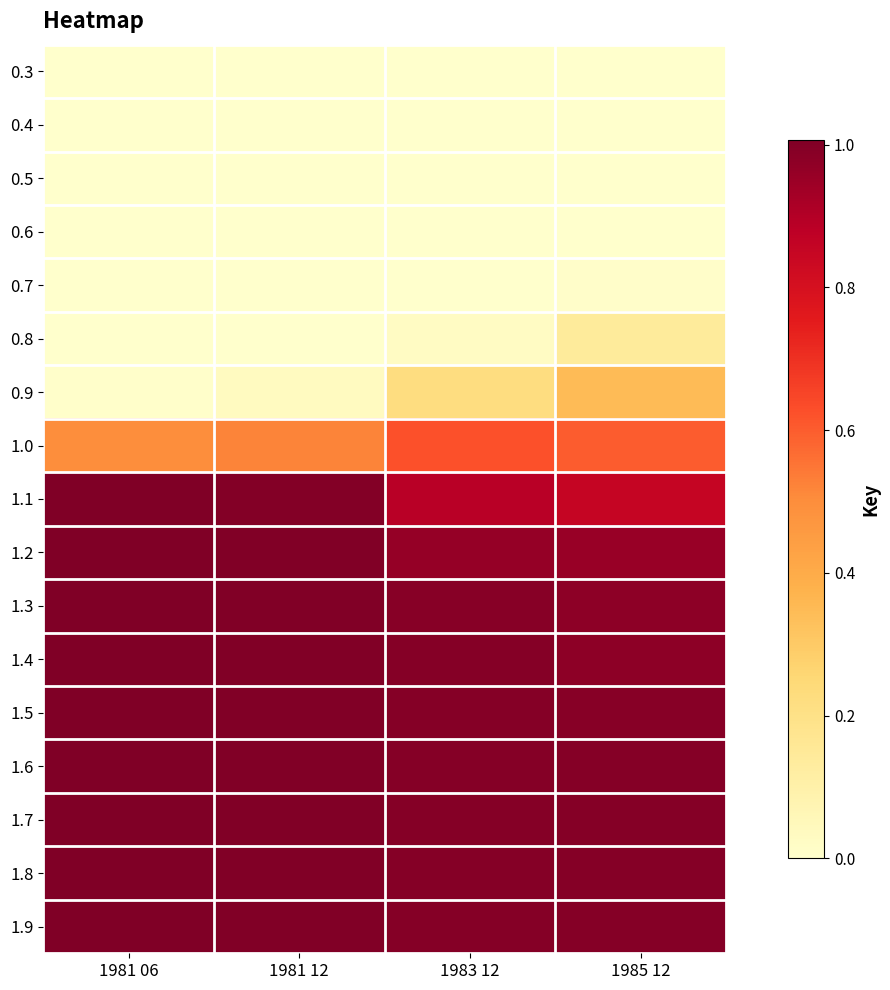

Rank the series at 1985 12 from highest to lowest value.

1.9, 1.8, 1.7, 1.6, 1.5, 1.4, 1.3, 1.2, 1.1, 1.0, 0.9, 0.8, 0.7, 0.6, 0.5, 0.4, 0.3